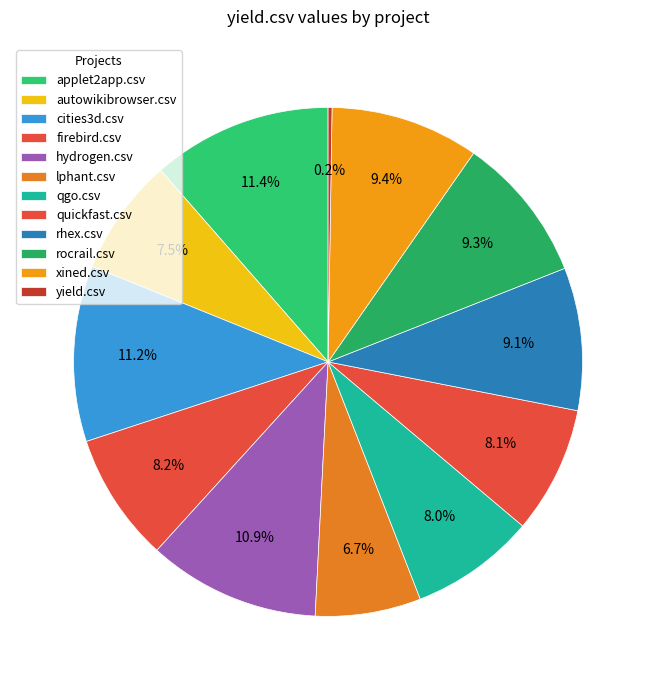

To the nearest percent, what is the difference between the rhex.csv and lphant.csv slice percentages?

2%